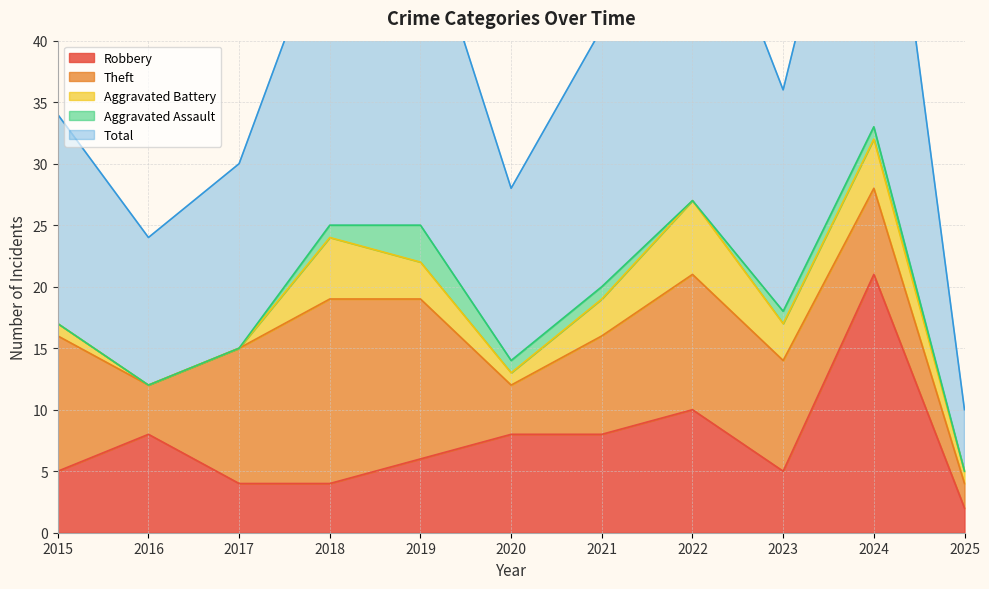

Rank the series at 2024 from lowest to highest value.

Aggravated Assault, Aggravated Battery, Theft, Robbery, Total